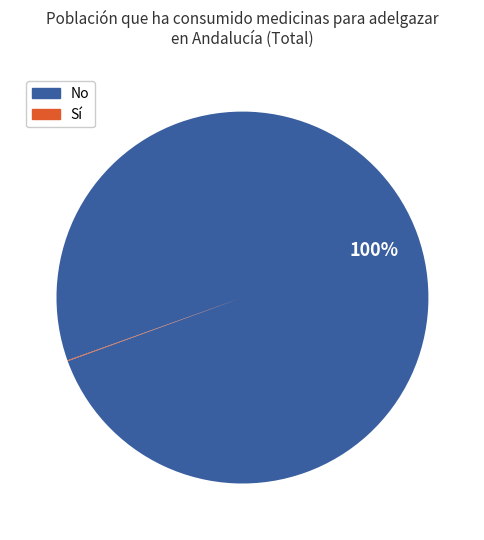

Does any single category account for the majority?

Yes